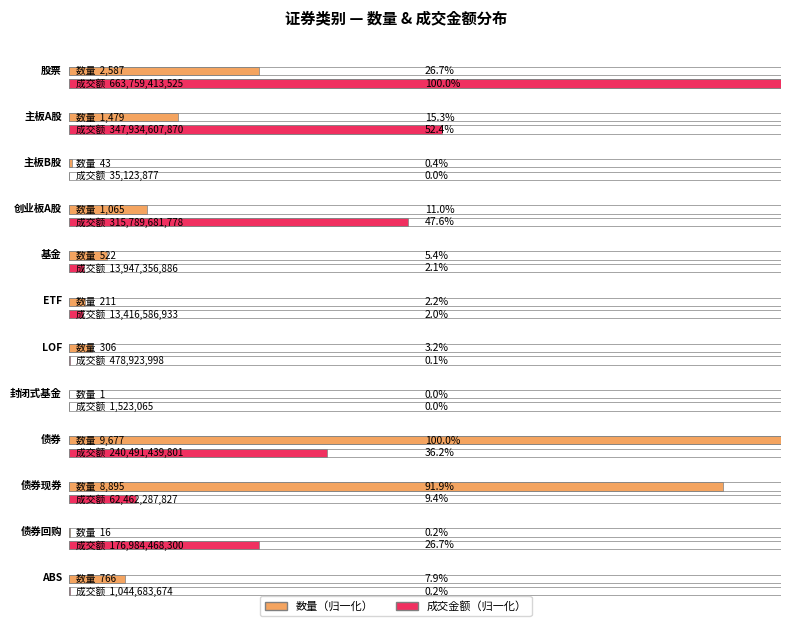

What are all the series names shown in the legend?

数量, 成交金额